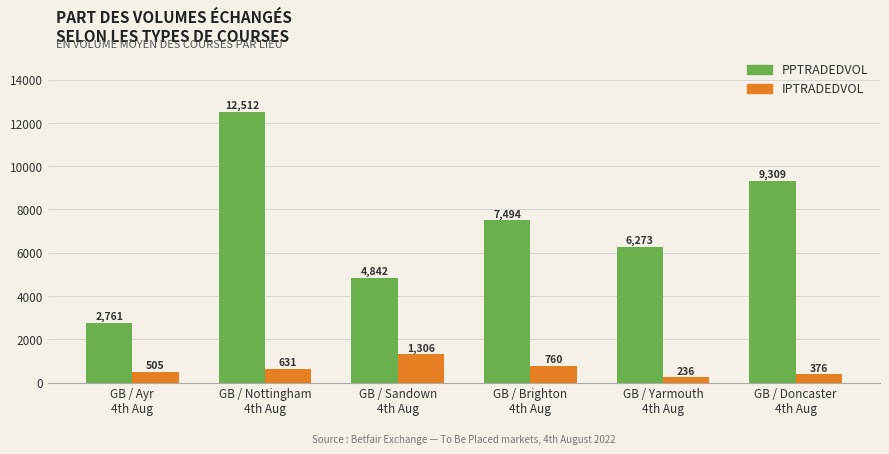

True or false: PPTRADEDVOL has a value of 3700.5 at GB / Ayr
4th Aug.

False